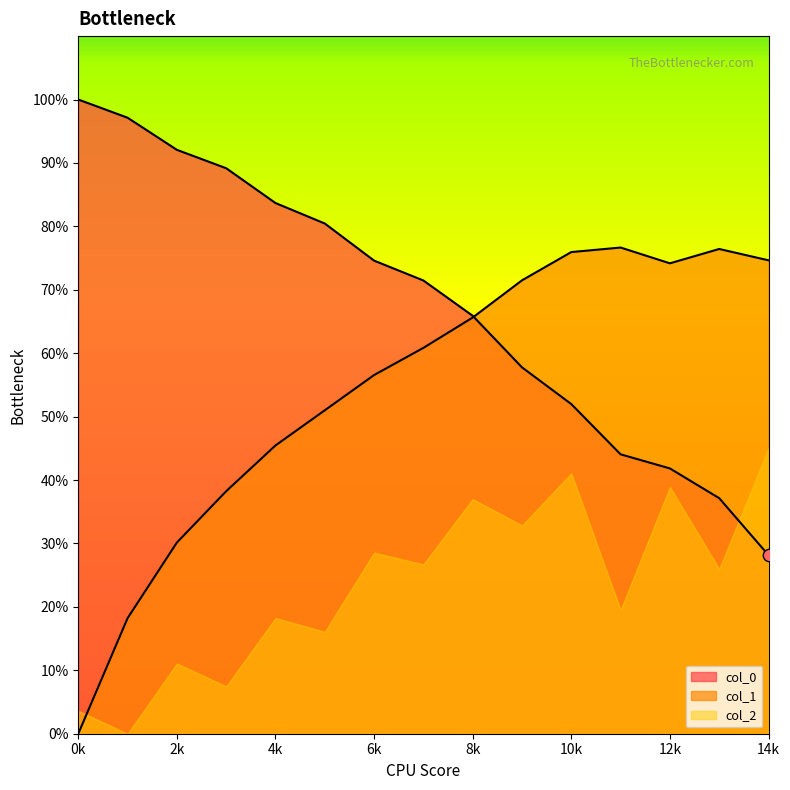

Which series has the largest Y range (max minus min)?

col_0